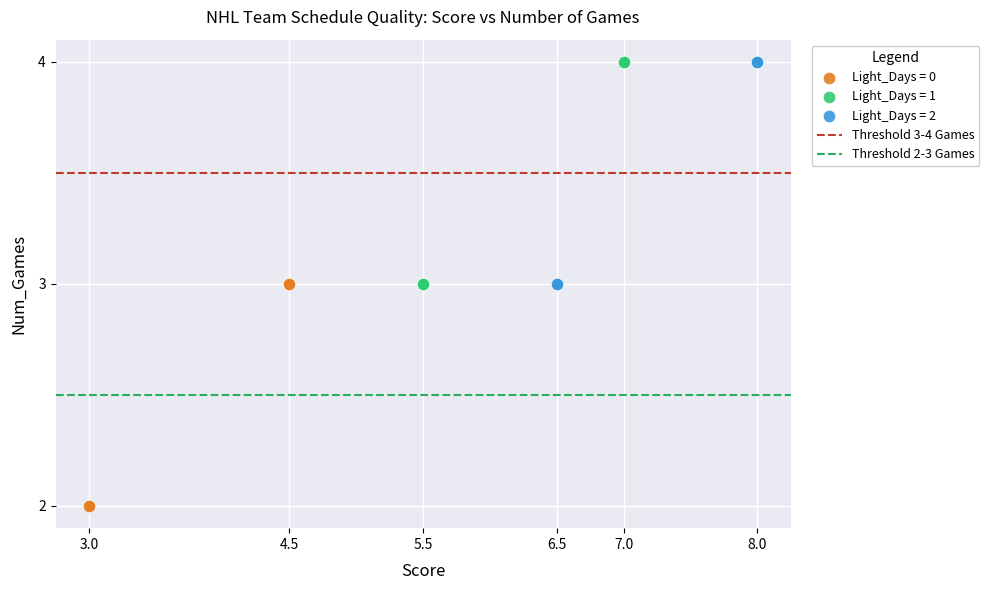

Which series reaches the minimum Y coordinate?

Light_Days = 0